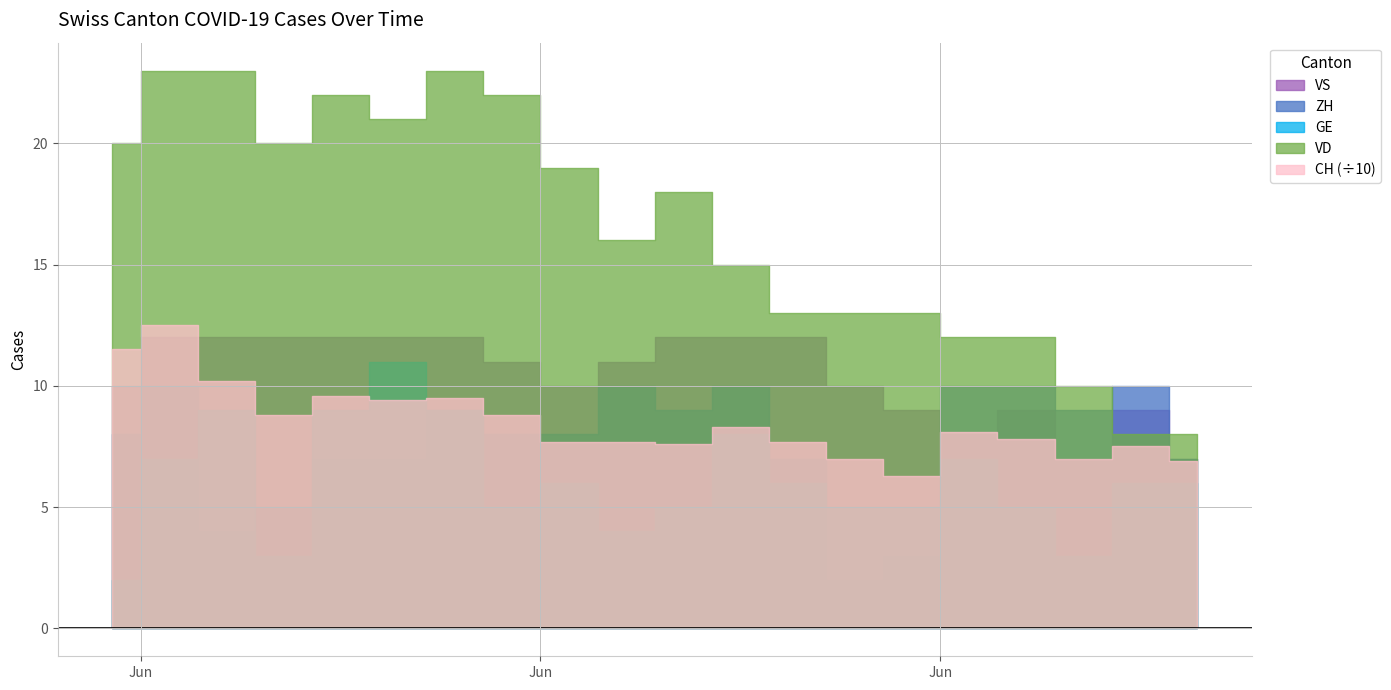

What is the difference between the highest and lowest values at 18?

117